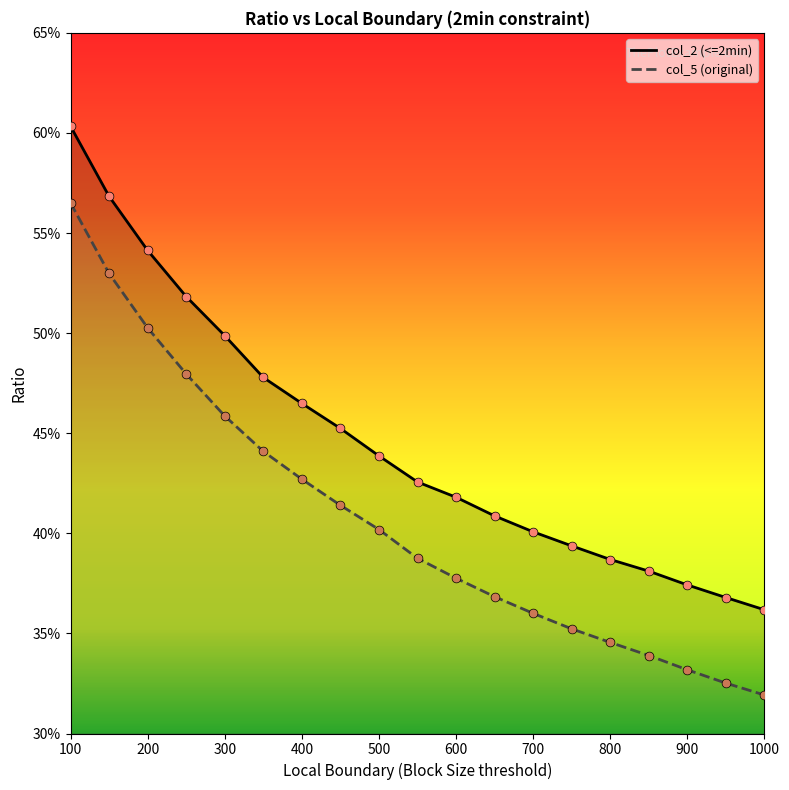

At how many categories does at least one series exceed 0?

19